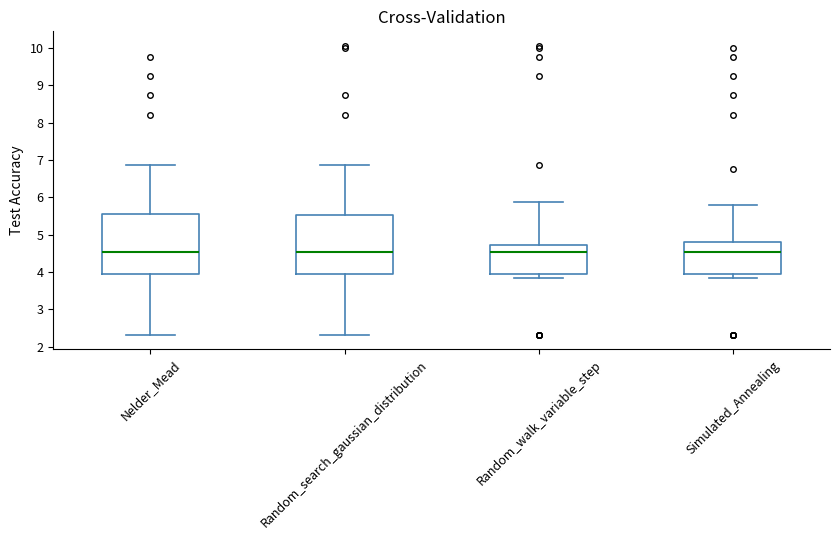

Reading left to right, transcribe this box plot: for each box, give where its median line is, the range the box spans, and where its two whiskers end, as read against the y-axis. The values are not printed on the chart, so give them approximately, as read against the axis.

Nelder_Mead: median 4.5, box 3.9 to 5.6, whiskers 2.3 to 6.9
Random_search_gaussian_distribution: median 4.5, box 3.9 to 5.5, whiskers 2.3 to 6.9
Random_walk_variable_step: median 4.5, box 3.9 to 4.7, whiskers 3.8 to 5.9
Simulated_Annealing: median 4.5, box 3.9 to 4.8, whiskers 3.8 to 5.8